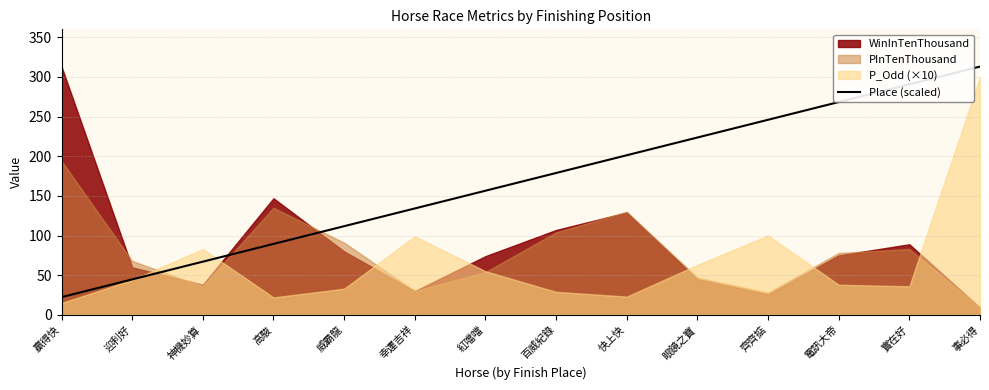

True or false: the data has more than 1 interior local peaks.

False